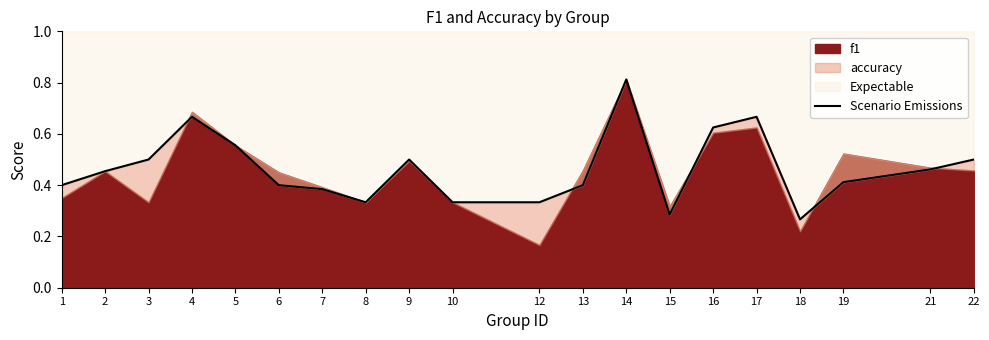

Reading left to right, extract all data points from this chart.

1=0.4	2=0.5	3=0.5	4=0.7	5=0.6	6=0.4	7=0.4	8=0.3	9=0.5	10=0.3	12=0.3	13=0.4	14=0.8	15=0.3	16=0.6	17=0.7	18=0.3	19=0.4	21=0.5	22=0.5